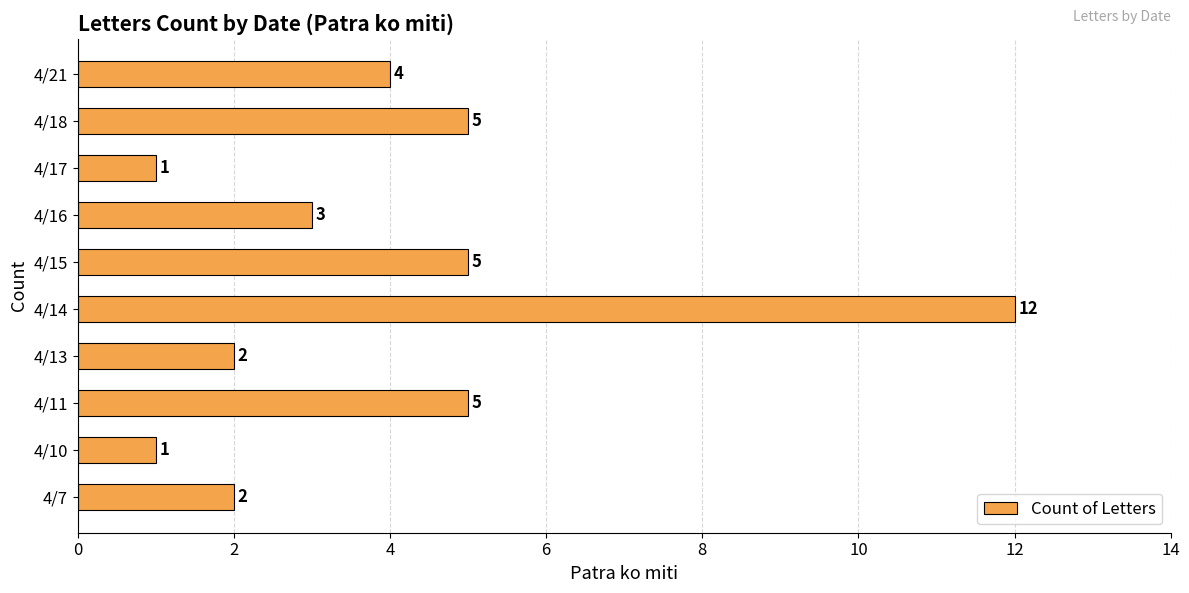

What is the difference between the maximum and minimum values?

11